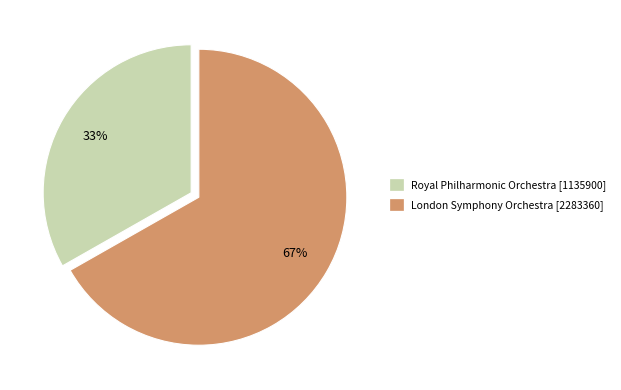

Rank the categories by value from lowest to highest.

Royal Philharmonic Orchestra, London Symphony Orchestra